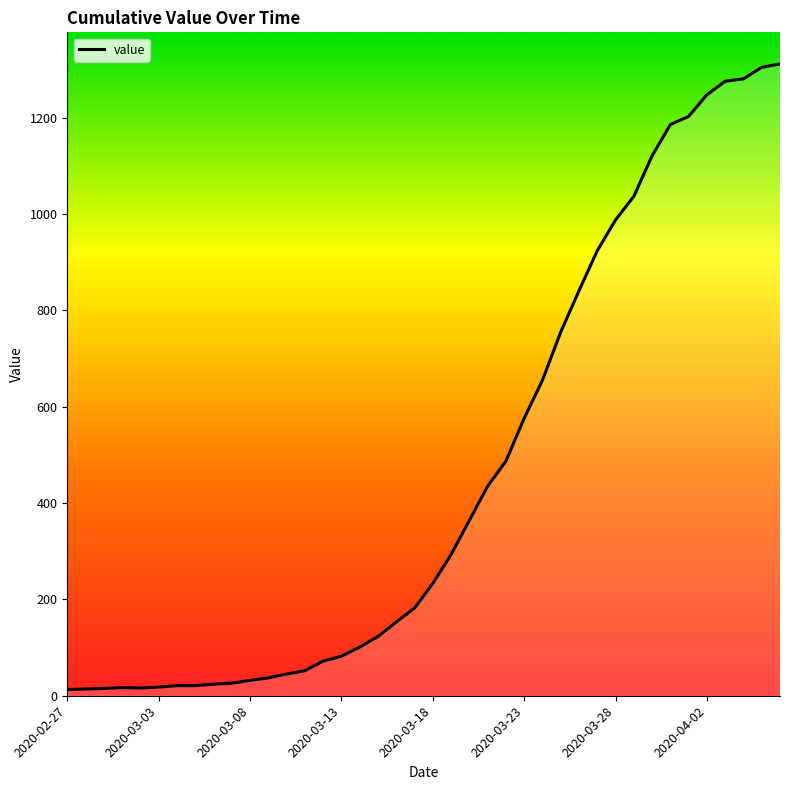

What is the greatest value displayed?

1312